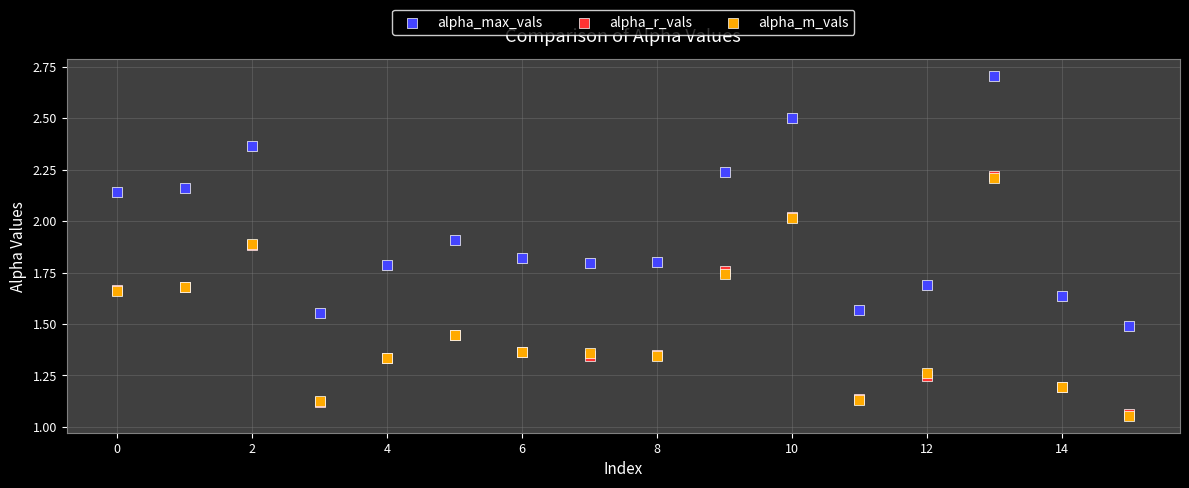

Which series reaches the maximum Y coordinate?

alpha_max_vals